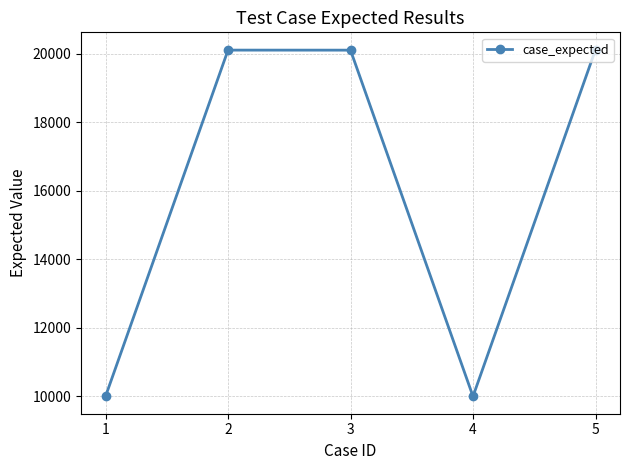

What is the difference between the maximum and minimum values?

10116